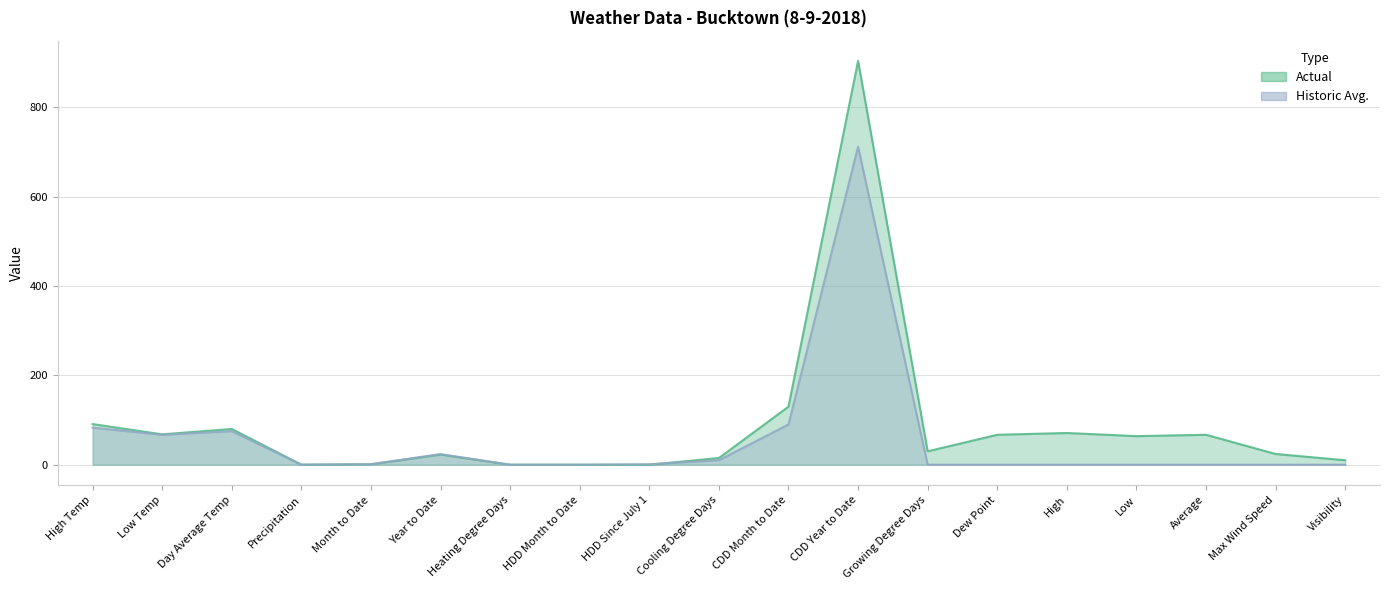

How many lines are shown in the chart?

2